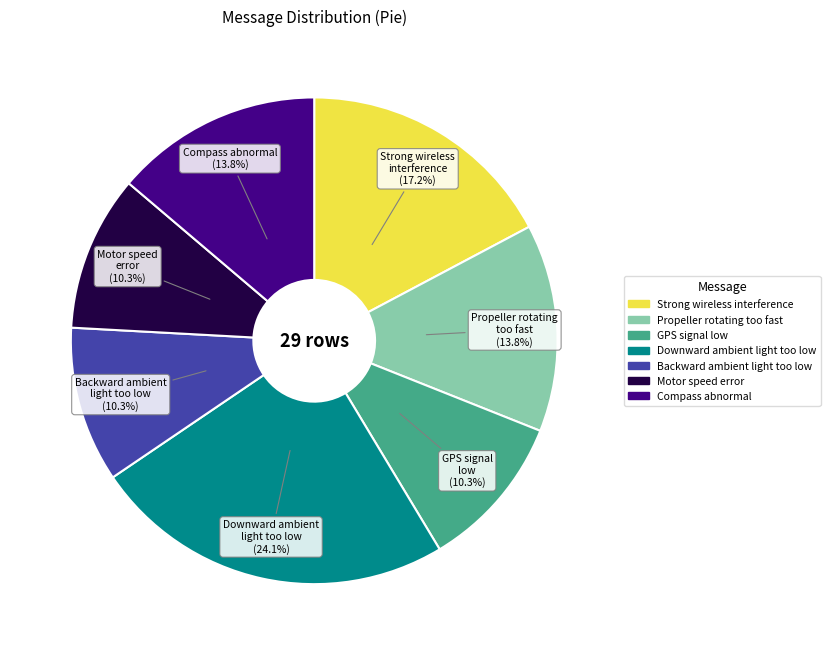

What is the largest slice in the pie chart?

Downward ambient light too low